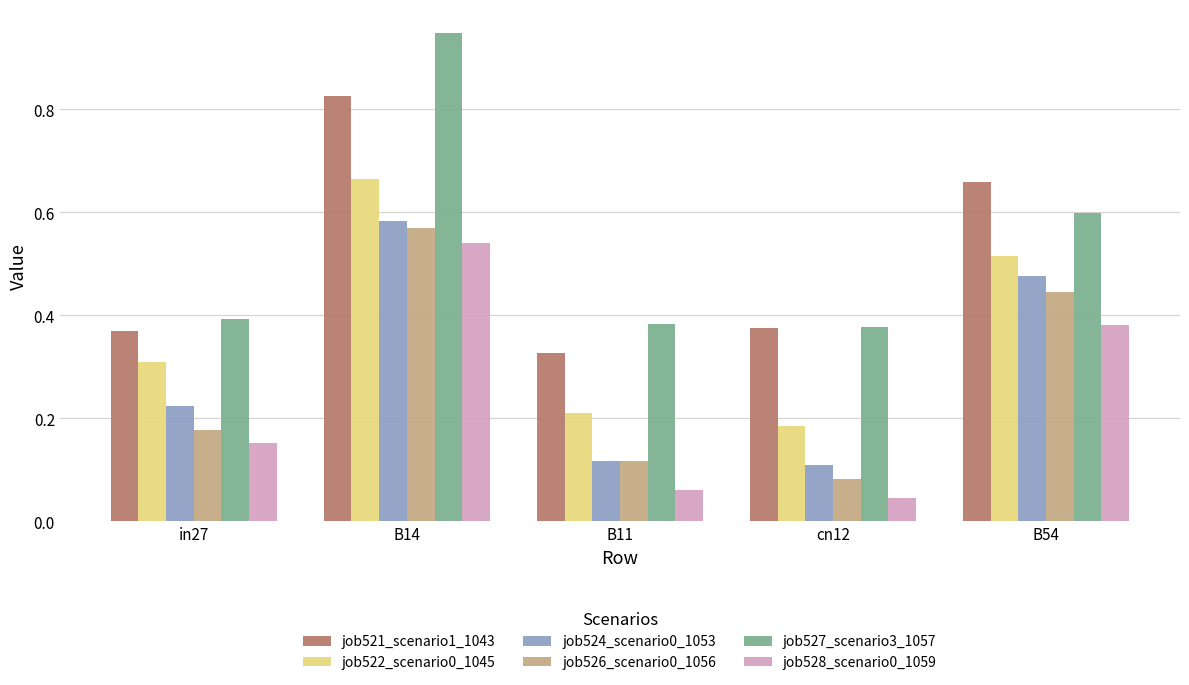

Which series has the widest spread of values?

job527_scenario3_1057